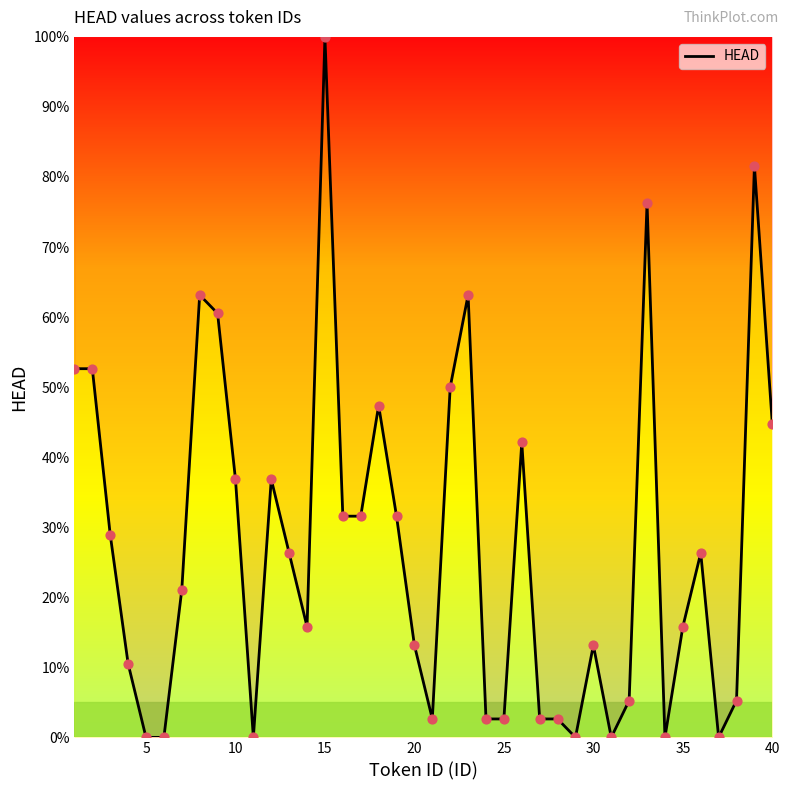

What is the greatest value displayed?

100.0